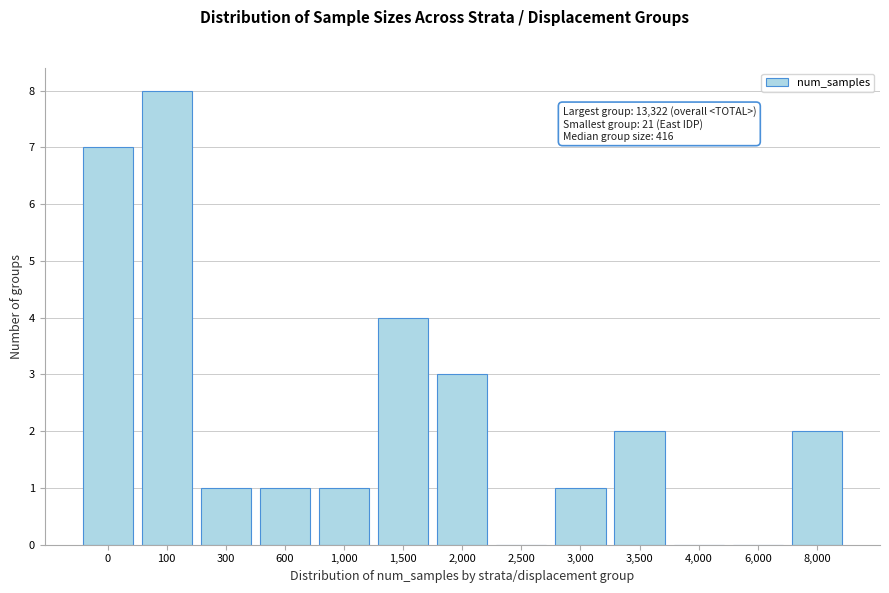

Reading left to right, what are all the values shown in this chart?

0=7	100=8	300=1	600=1	1,000=1	1,500=4	2,000=3	2,500=0	3,000=1	3,500=2	4,000=0	6,000=0	8,000=2